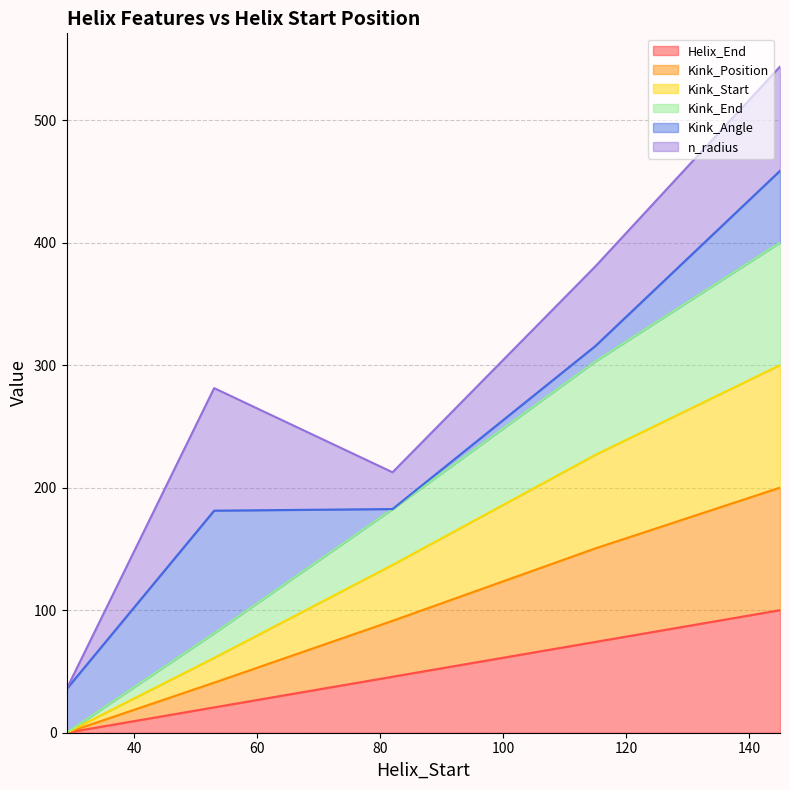

Does the chart display data point markers on the line(s)?

No